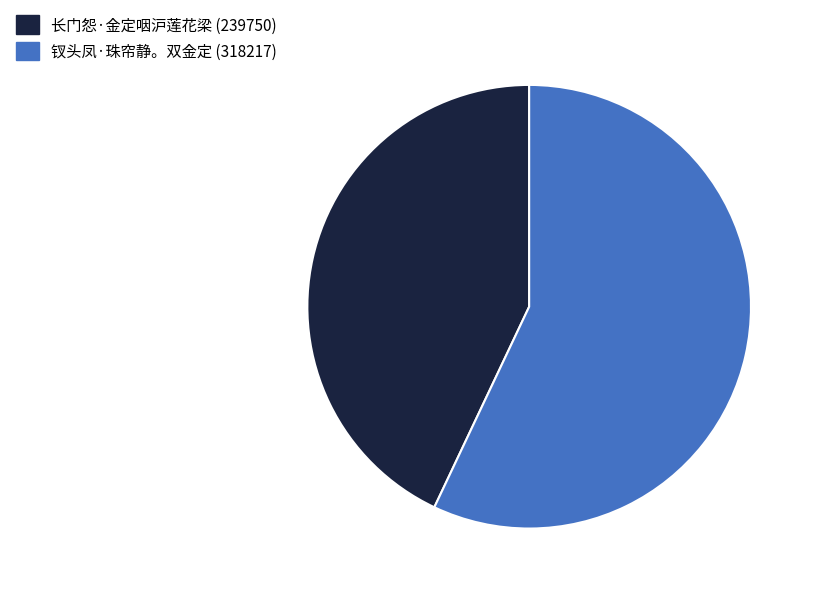

Count the number of slices in the pie.

2